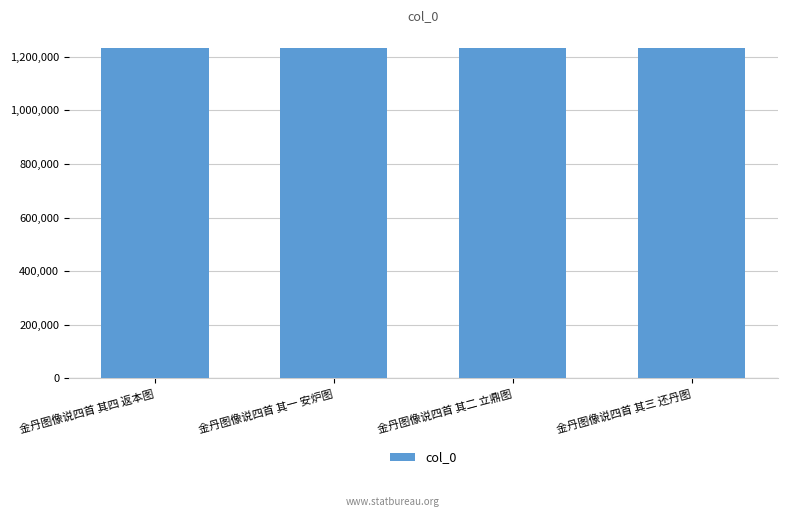

What is the sum of all values?

4932954